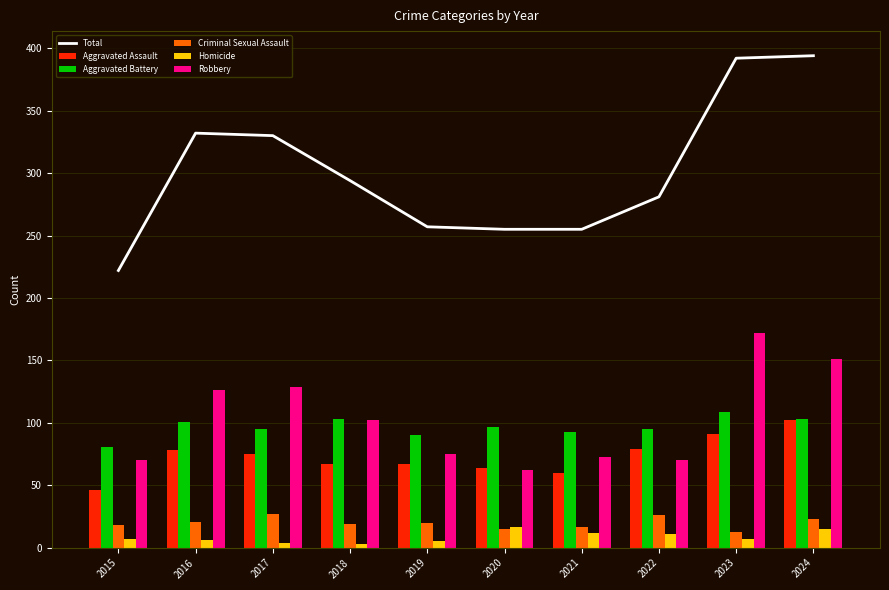

What is the sum of all Total values?

3012